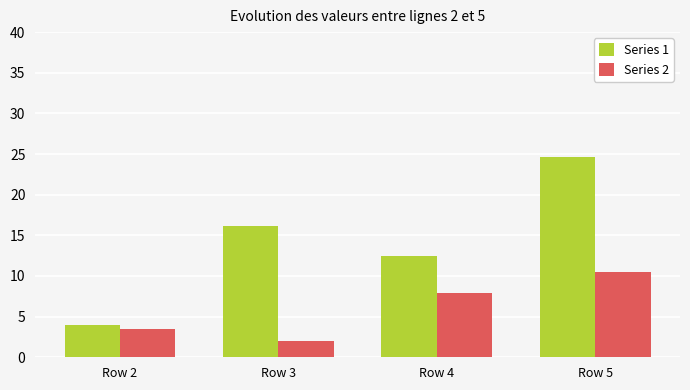

At how many categories does at least one series exceed 23?

1